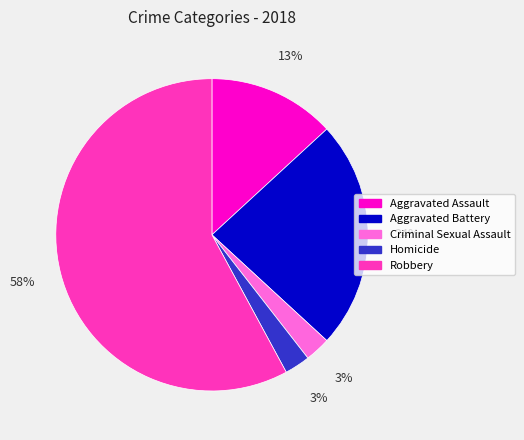

To the nearest percent, what is the difference between the Aggravated Battery and Criminal Sexual Assault slice percentages?

21%